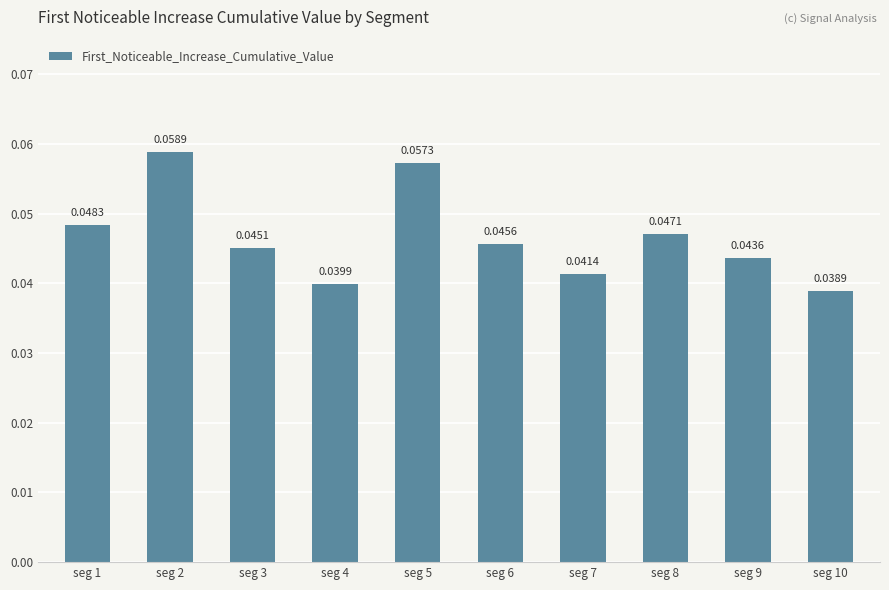

Which label corresponds to the largest value in the chart?

seg 2